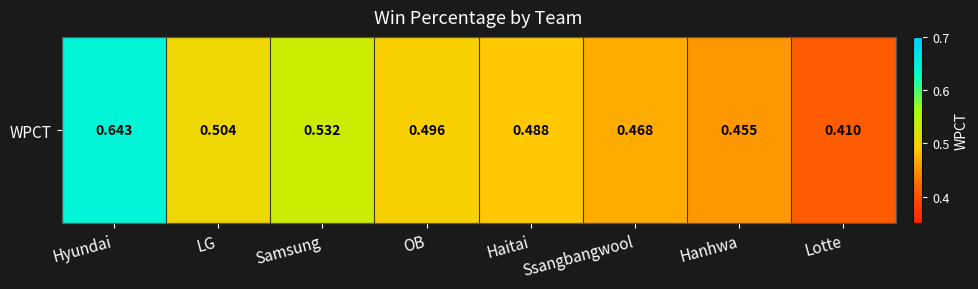

Between Lotte and Haitai, which is larger?

Haitai